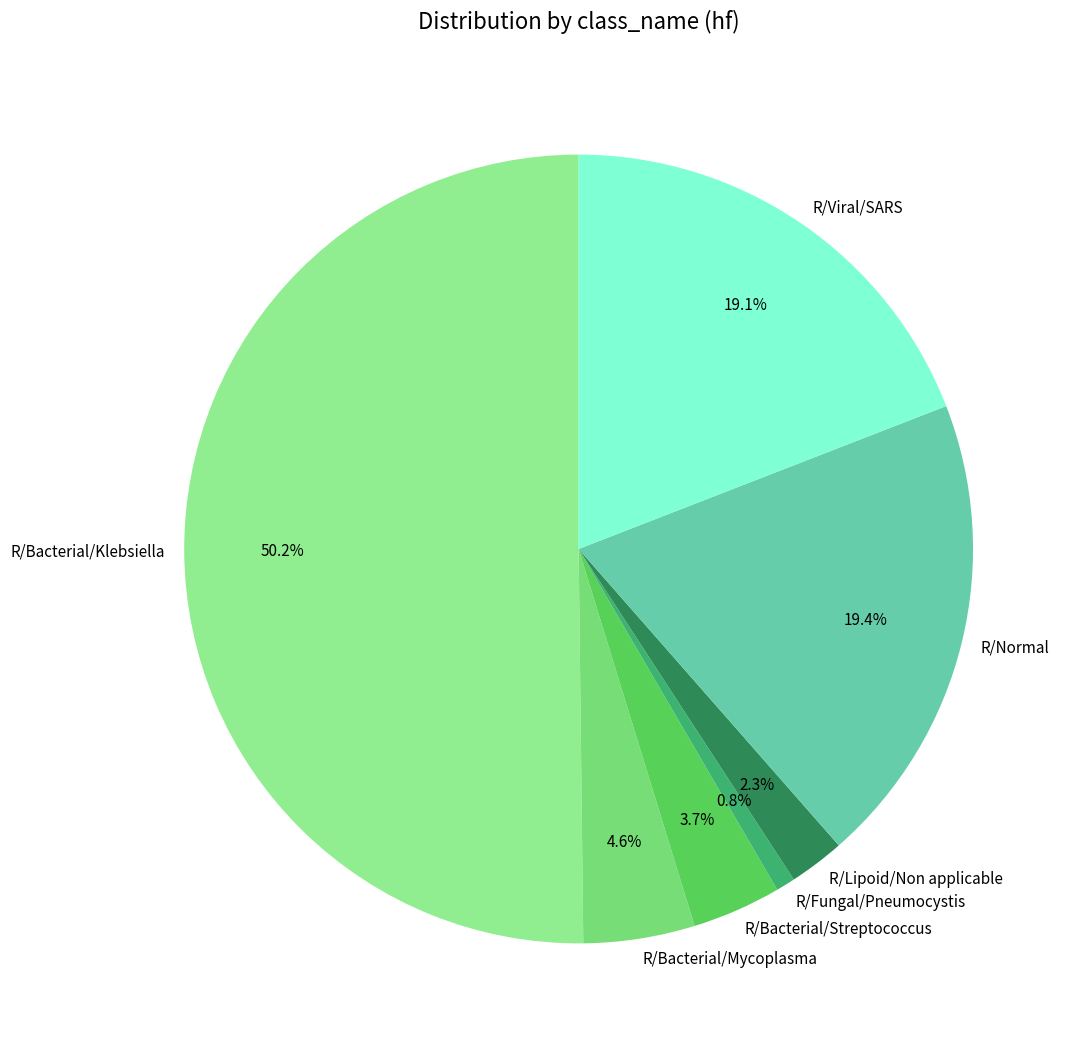

How many slices are in this pie chart?

7